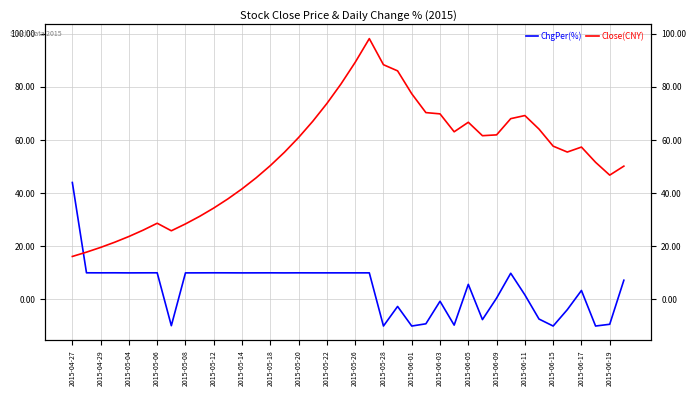

Does the chart display data point markers on the line(s)?

No